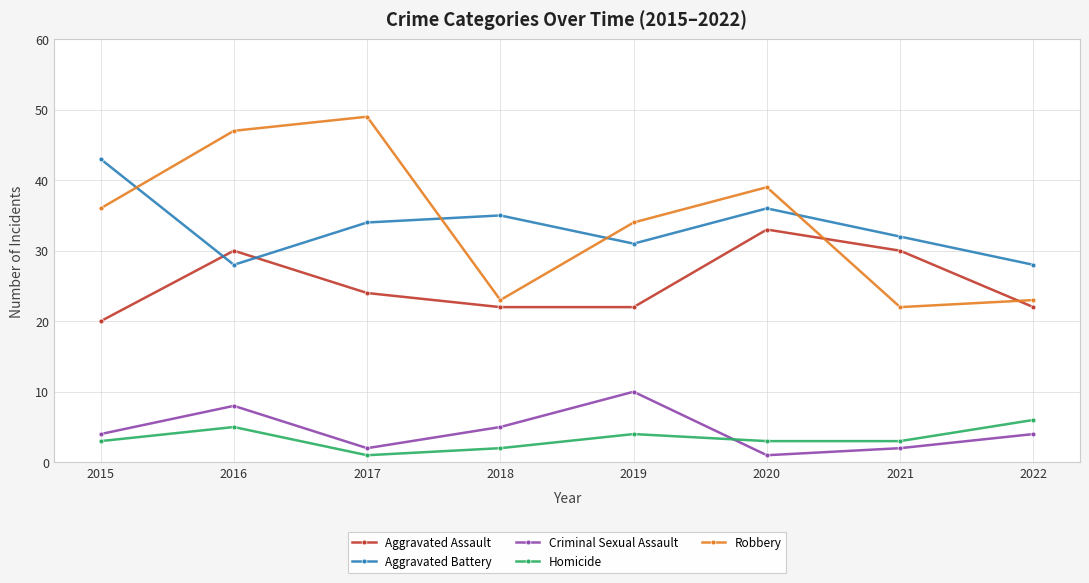

True or false: Aggravated Assault has a value of 30 at 2016.

True